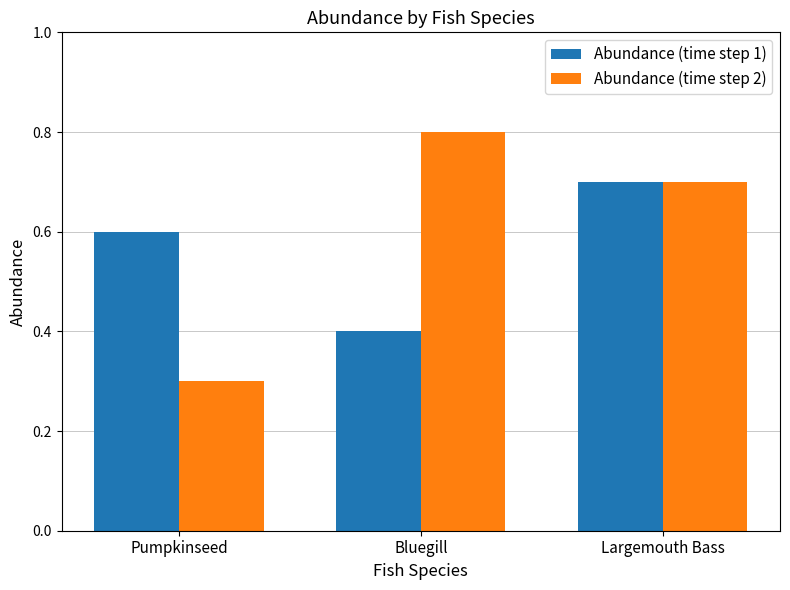

Rank the series by their average value, from highest to lowest.

Abundance (time step 2), Abundance (time step 1)